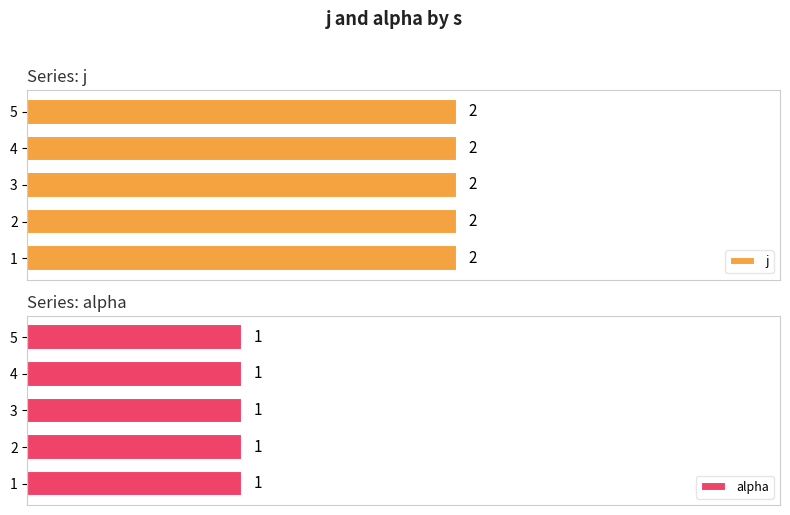

Reading left to right, what are all the values shown in this chart?

j: 1=2	2=2	3=2	4=2	5=2
alpha: 1=1	2=1	3=1	4=1	5=1